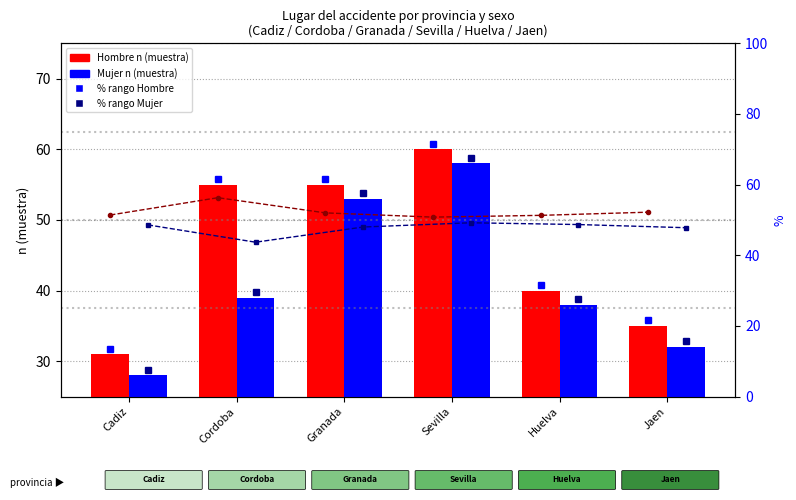

What is the approximate value of Mujer n (muestra) at Sevilla?

58.0